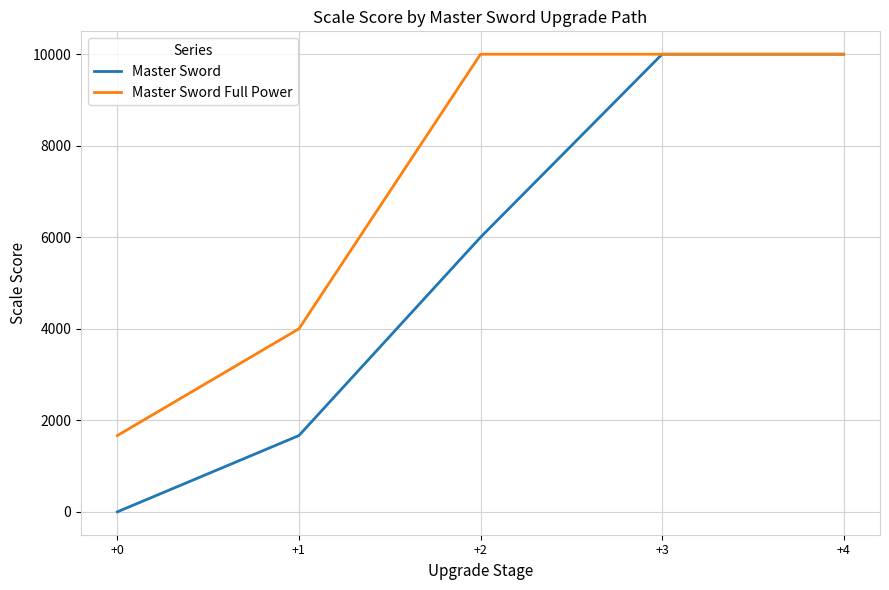

Rank the series at +2 from highest to lowest value.

Master Sword Full Power, Master Sword